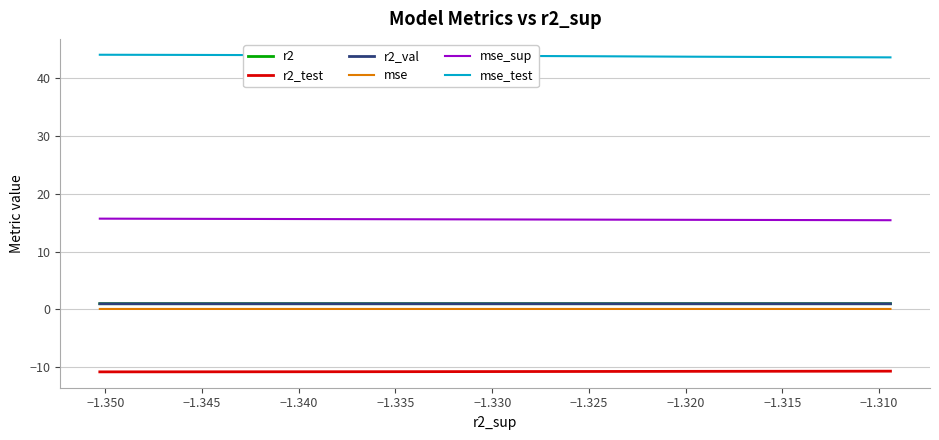

Which series has the largest total across all categories?

mse_test